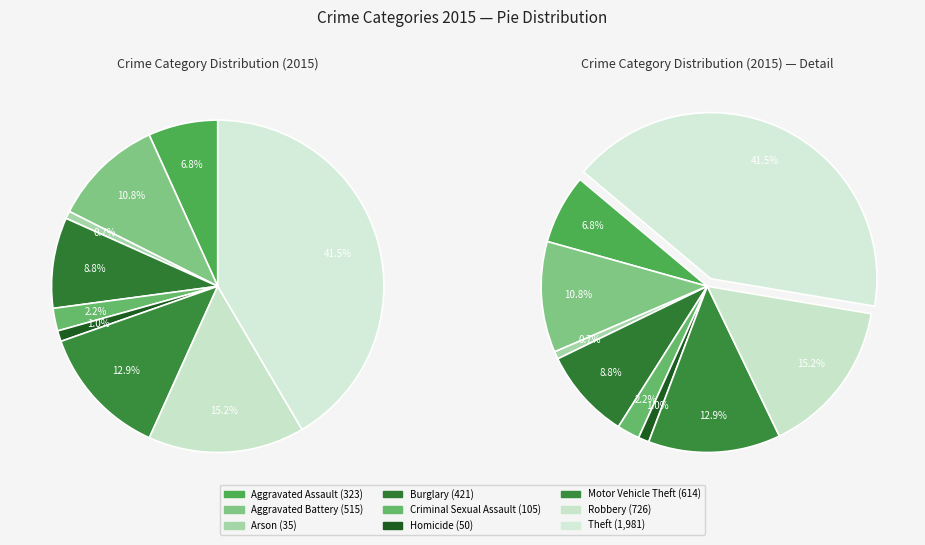

What percentage is the Arson slice, to the nearest percent?

1%